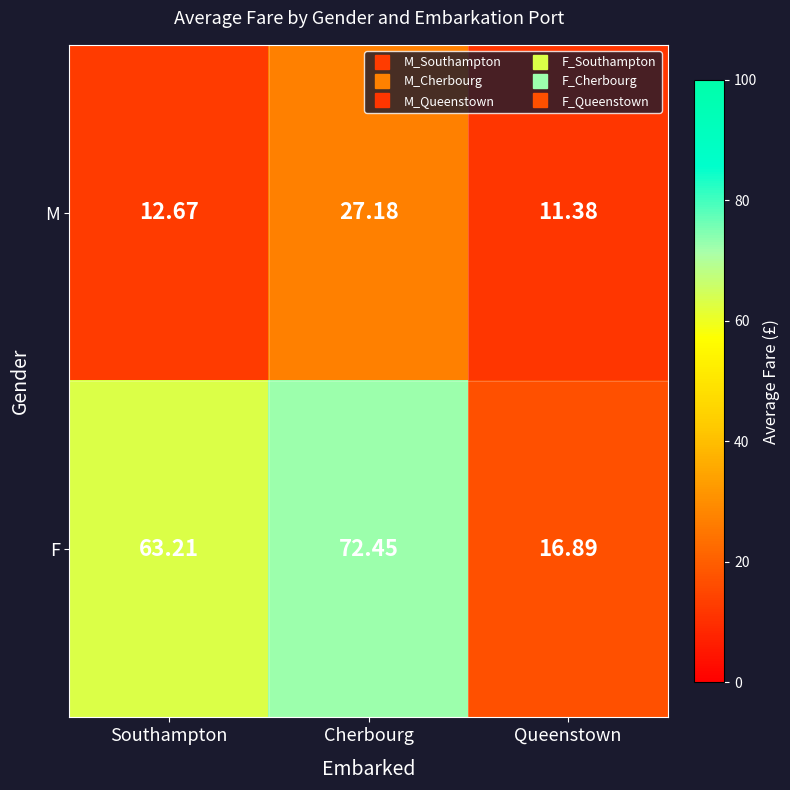

Which category has the highest value across all series?

Cherbourg